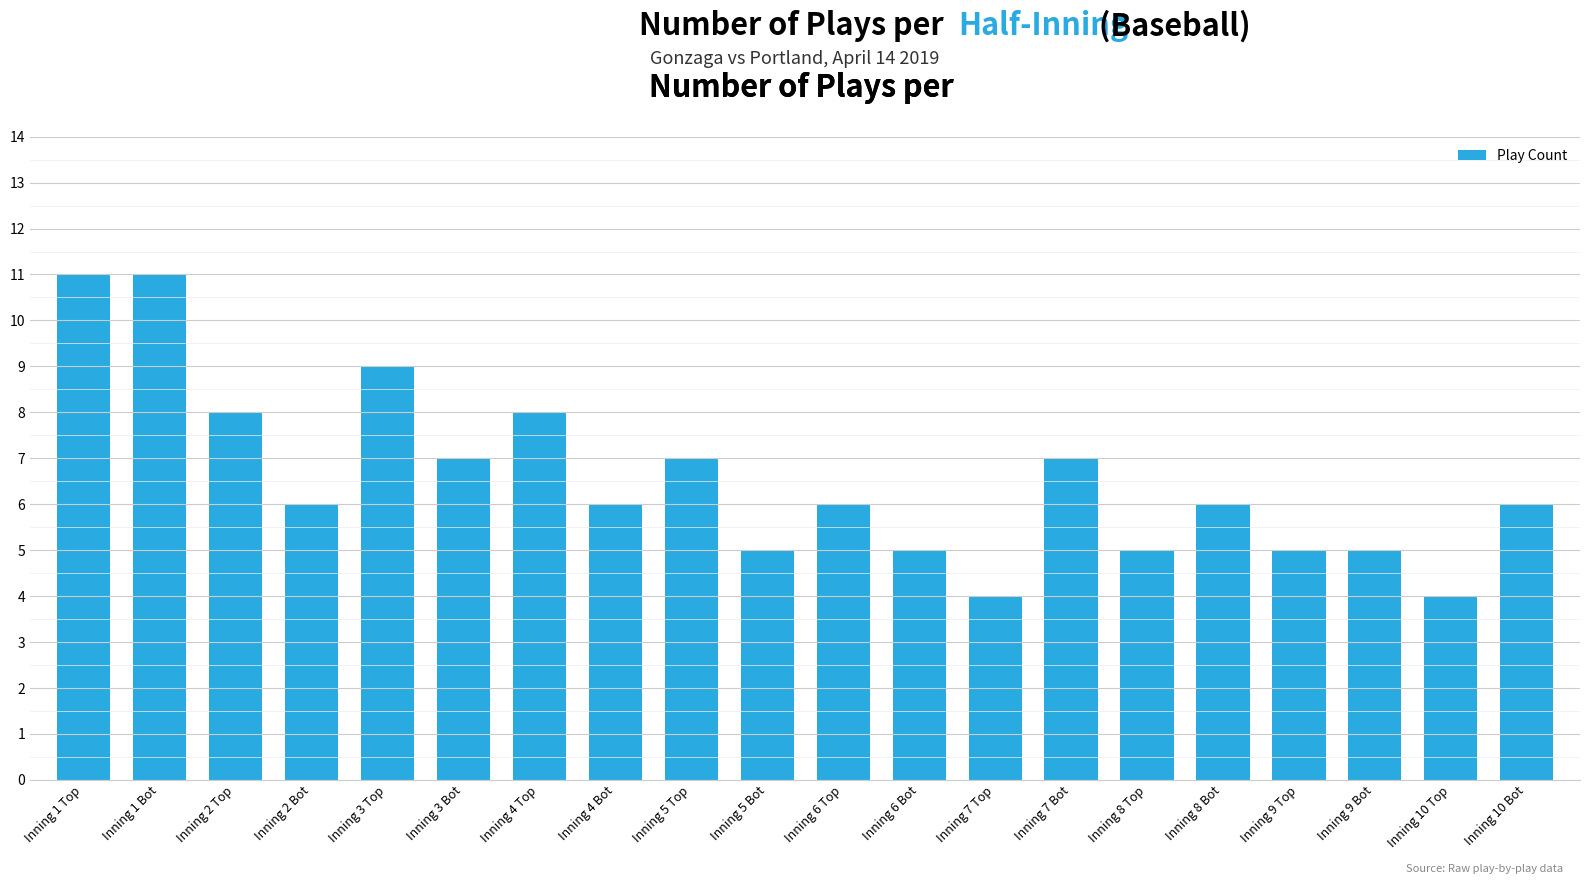

What is the difference between the second highest and second lowest values?

7